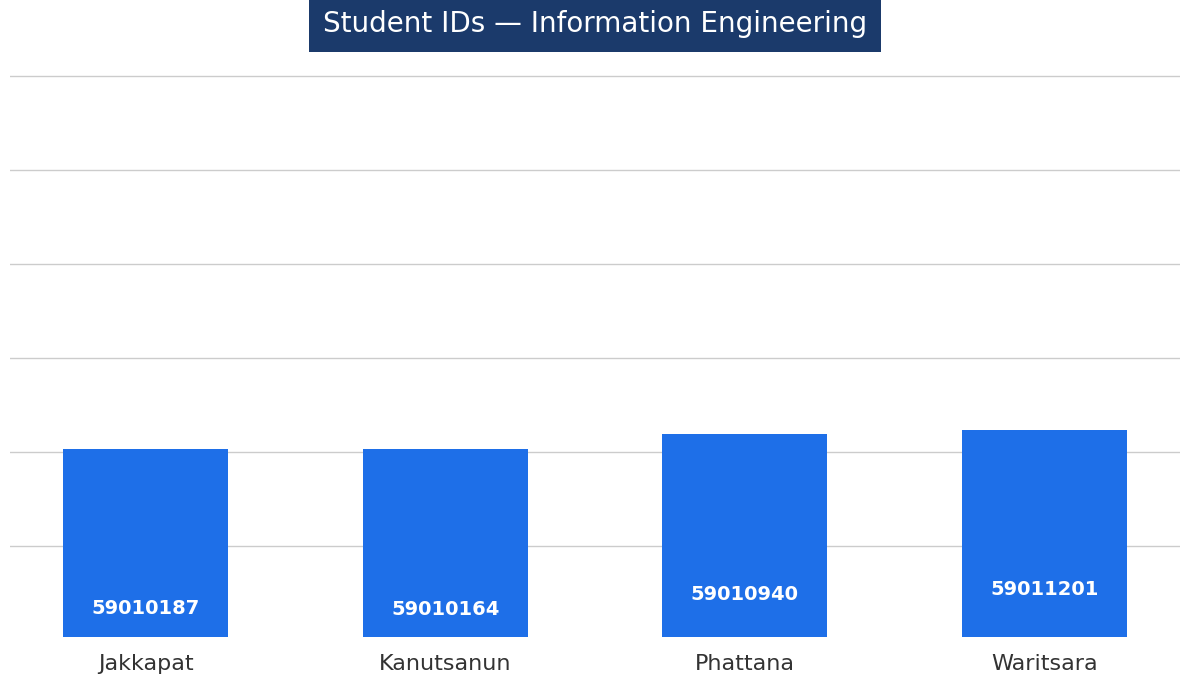

What is the average value?

59010623